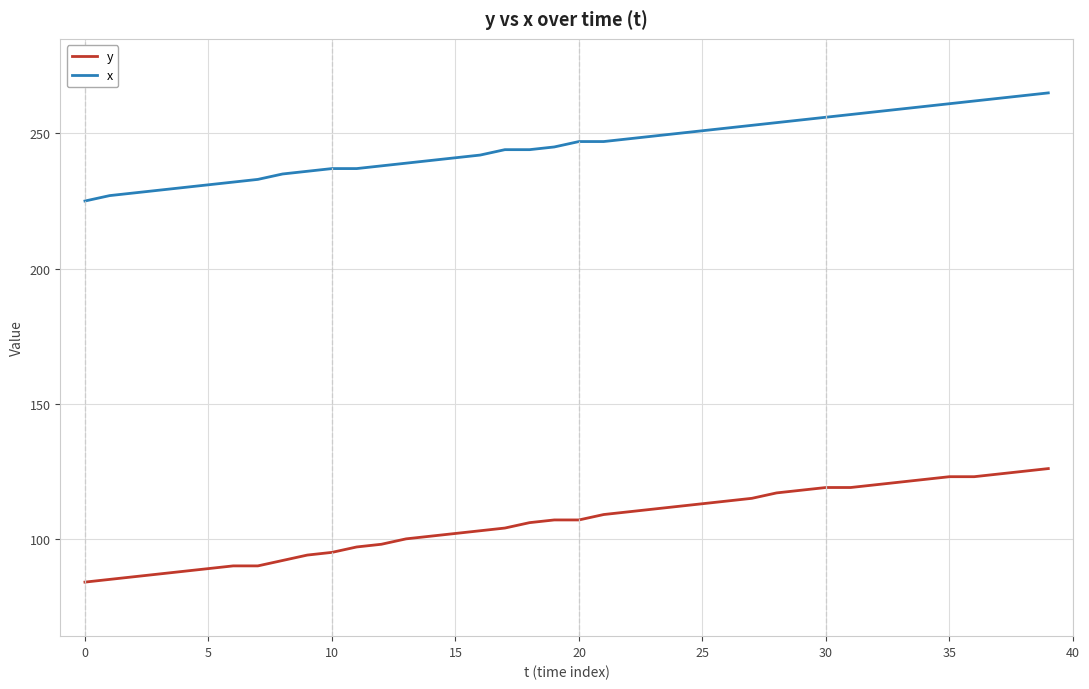

List the series in order of their overall mean, lowest first.

y, x